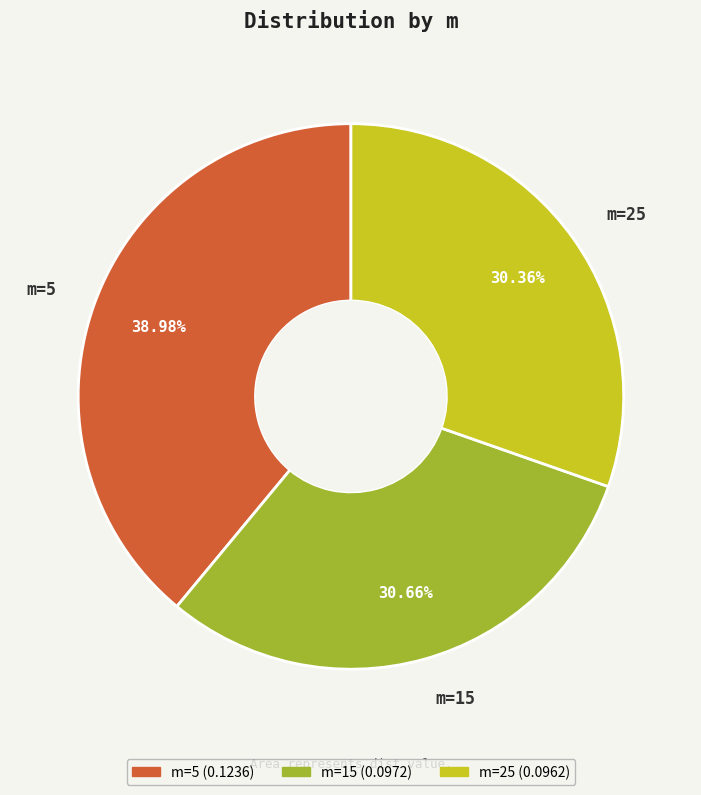

Combined, do m=5 and m=15 account for over 50%?

Yes